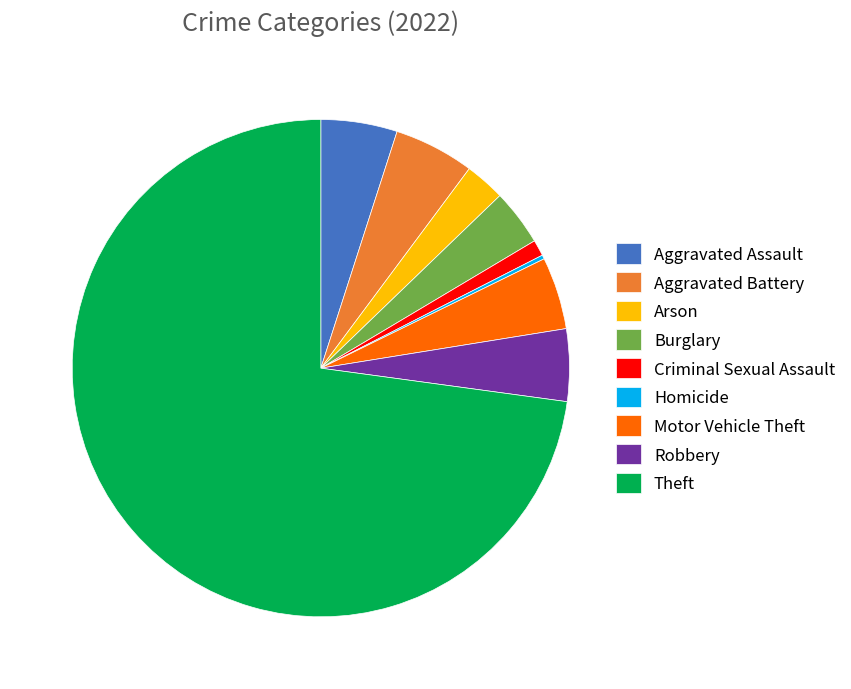

Between Motor Vehicle Theft and Aggravated Battery, which is larger?

Aggravated Battery